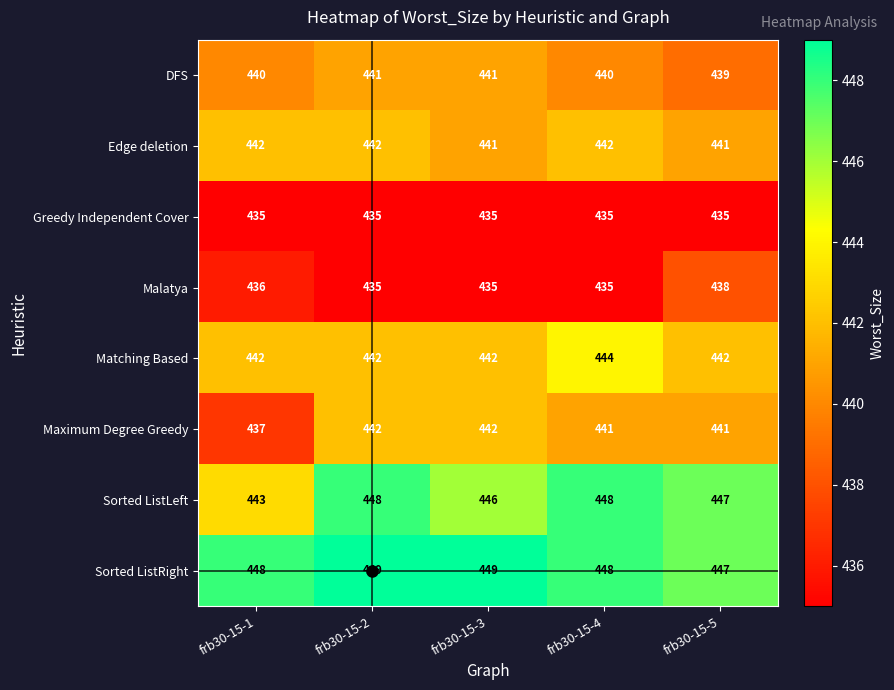

What is the smallest value displayed?

435